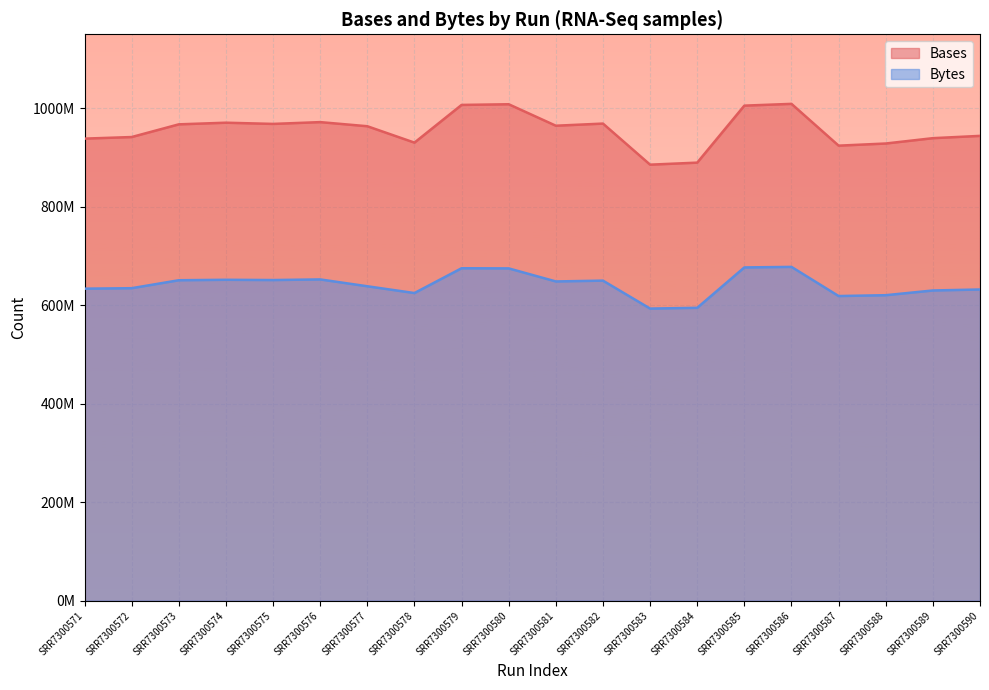

What is the approximate value of Bases at SRR7300590?

943737100